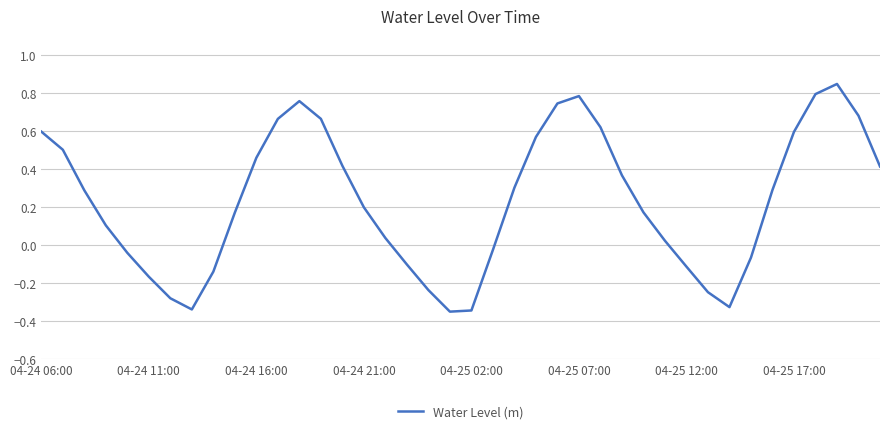

How many values are below zero?

14